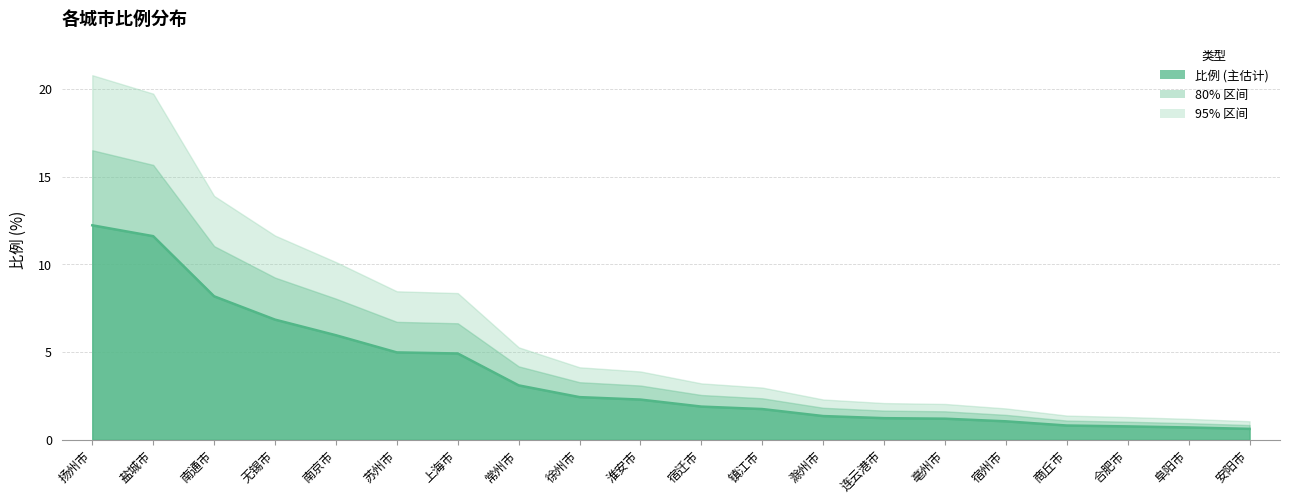

What is the change in value from 常州市 to 安阳市?

-2.5